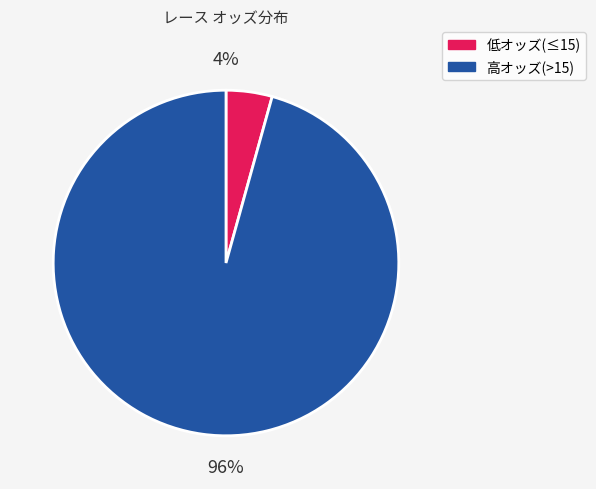

How many slices are in this pie chart?

2